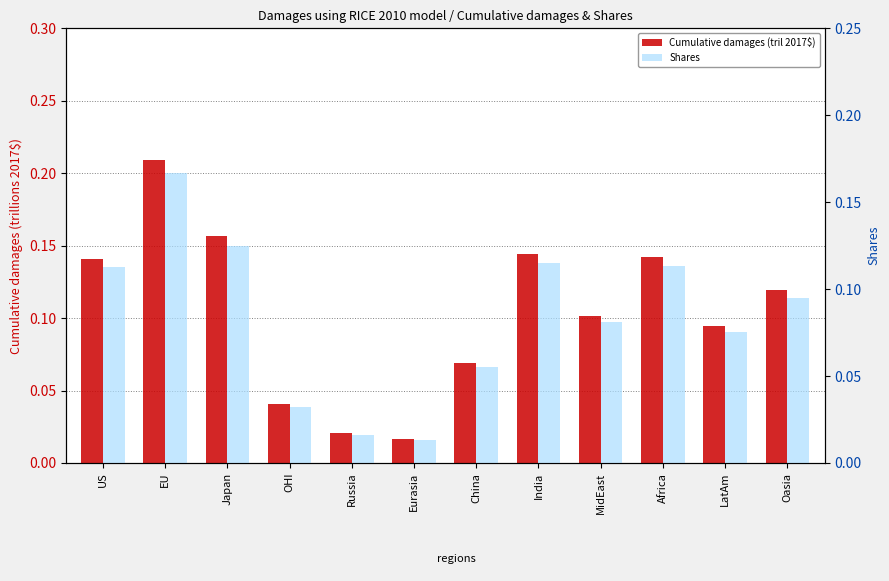

How many groups of bars are there?

12